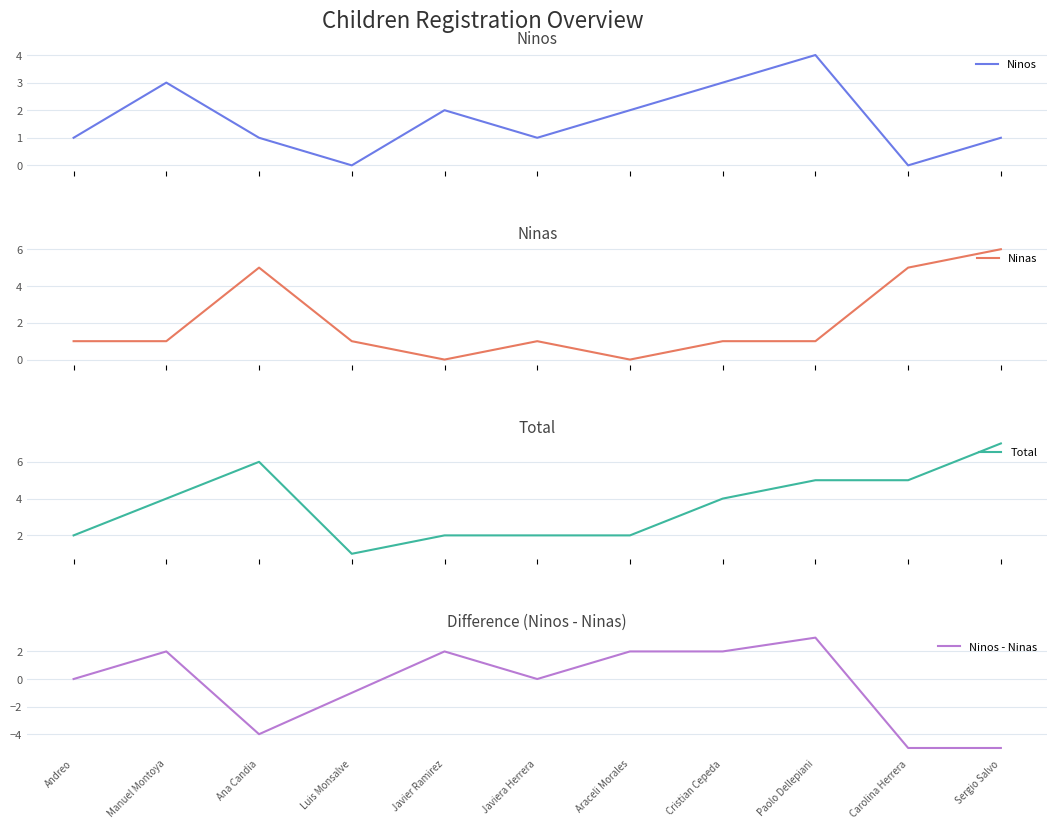

How many data points in Ninos - Ninas are above 0?

5